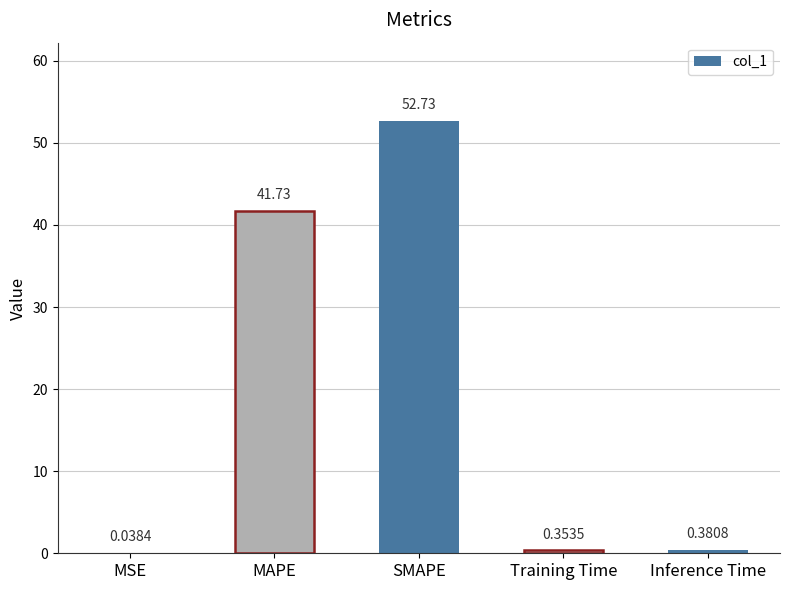

Which category has the lowest value across all series?

MSE